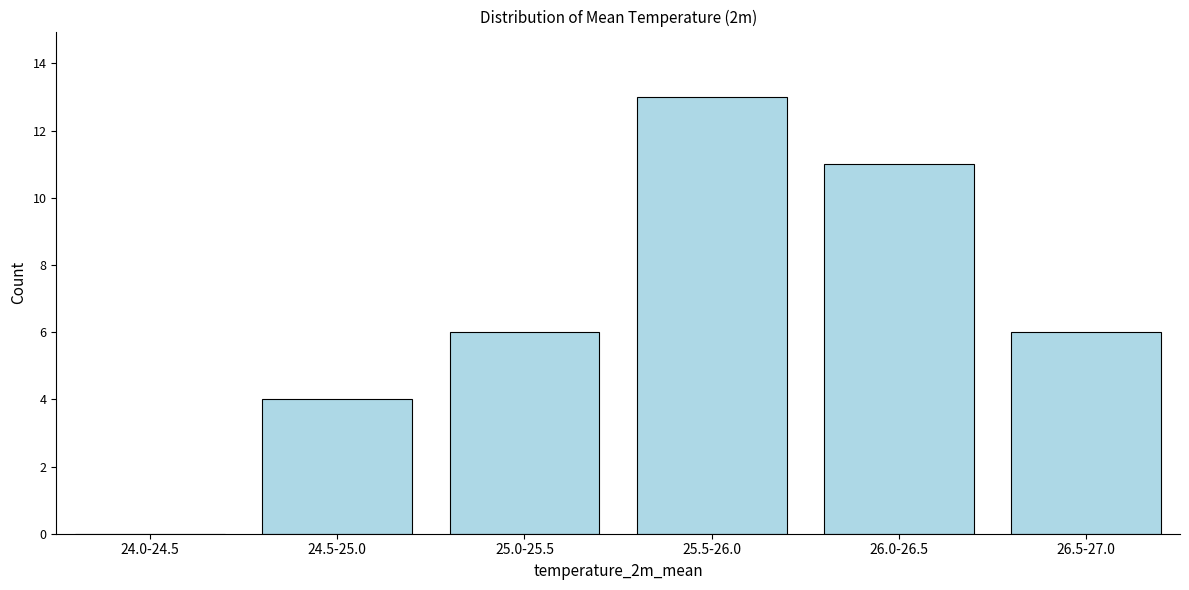

Reading left to right, extract all data points from this chart.

24.0-24.5=0	24.5-25.0=4	25.0-25.5=6	25.5-26.0=13	26.0-26.5=11	26.5-27.0=6